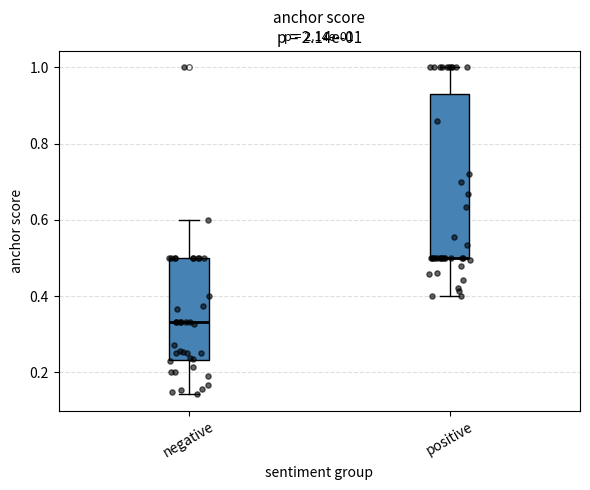

Comparing the boxes themselves (not the whiskers), which one is the tallest?

positive